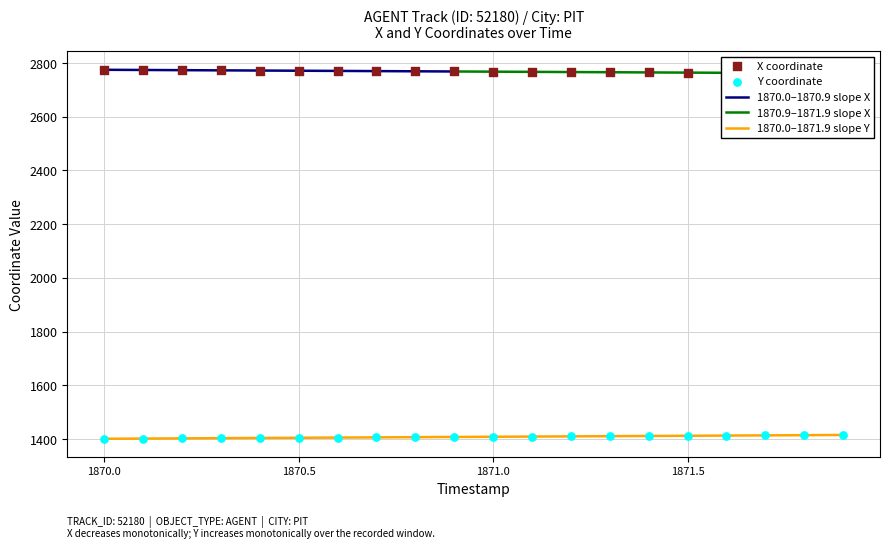

Which series reaches the minimum Y coordinate?

Y